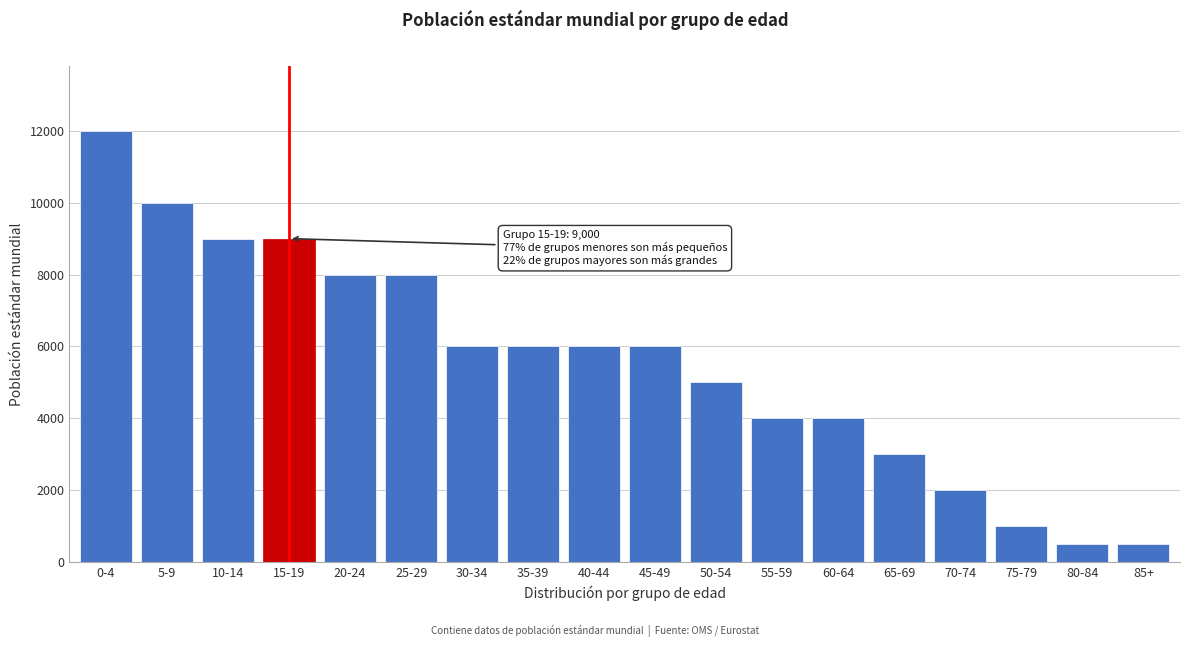

Reading left to right, what are all the values shown in this chart?

0-4=12000	5-9=10000	10-14=9000	15-19=9000	20-24=8000	25-29=8000	30-34=6000	35-39=6000	40-44=6000	45-49=6000	50-54=5000	55-59=4000	60-64=4000	65-69=3000	70-74=2000	75-79=1000	80-84=500	85+=500